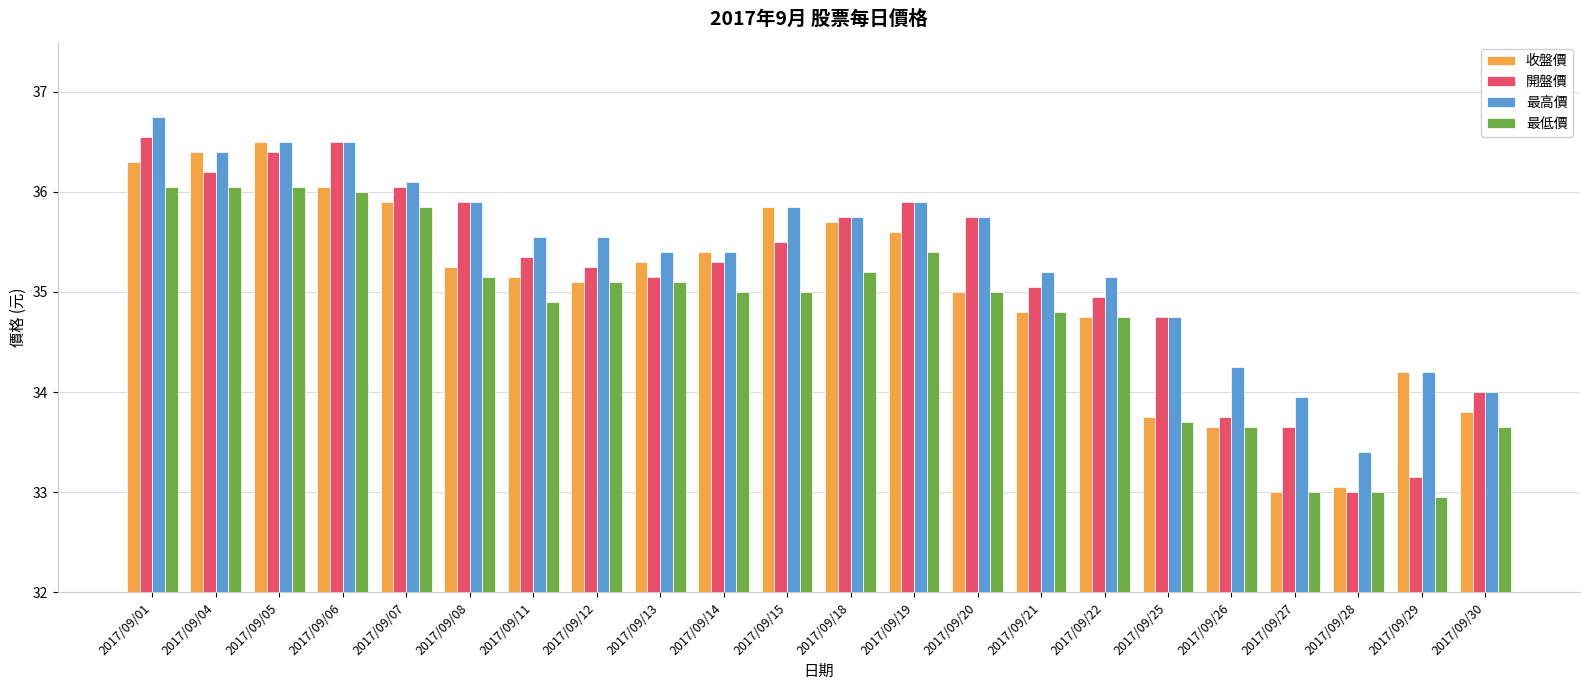

Is the value of 收盤價 at 2017/09/01 greater than the value of 最低價 at 2017/09/12?

Yes